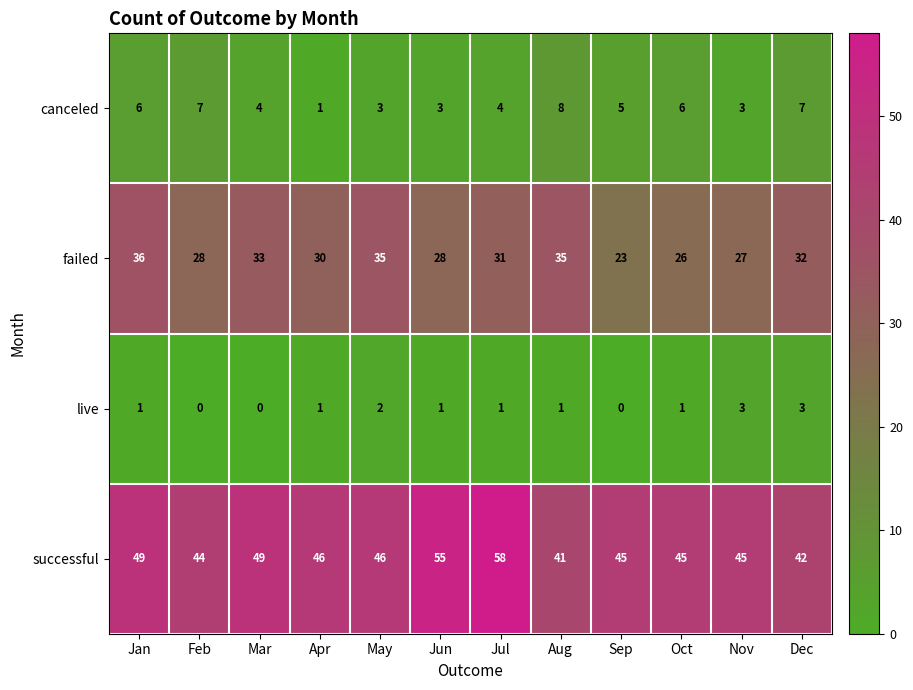

List the series in order of their peak value, lowest first.

live, canceled, failed, successful